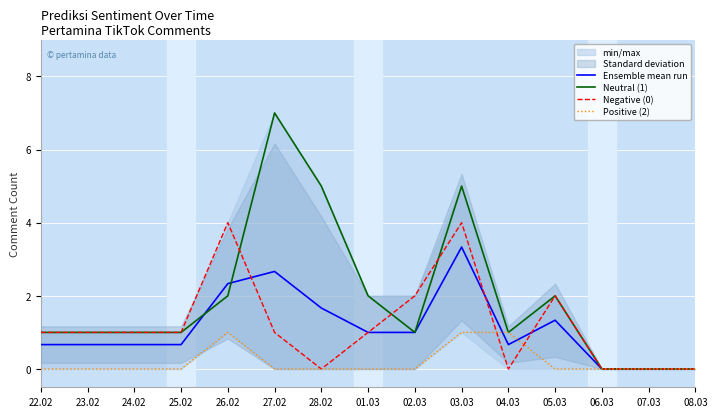

True or false: Ensemble mean run has a value of 2.7 at 27.02.

True